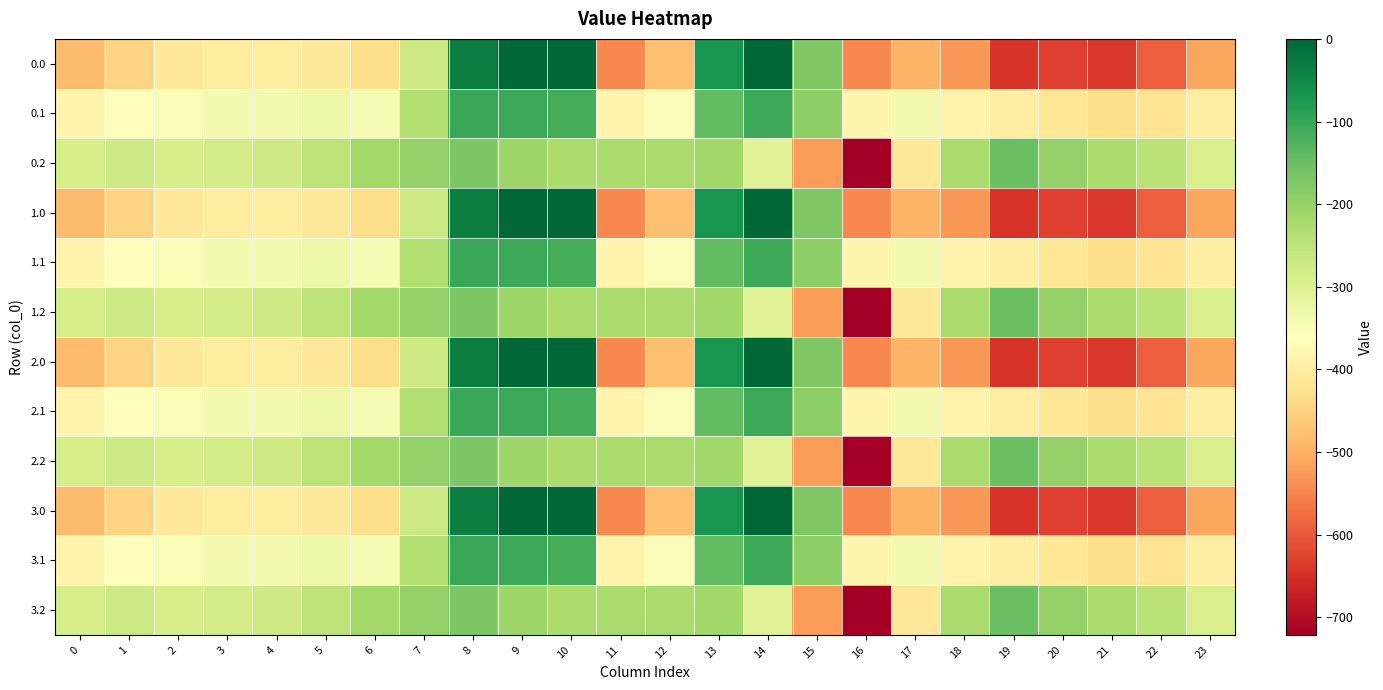

Which label corresponds to the smallest value in the chart?

16